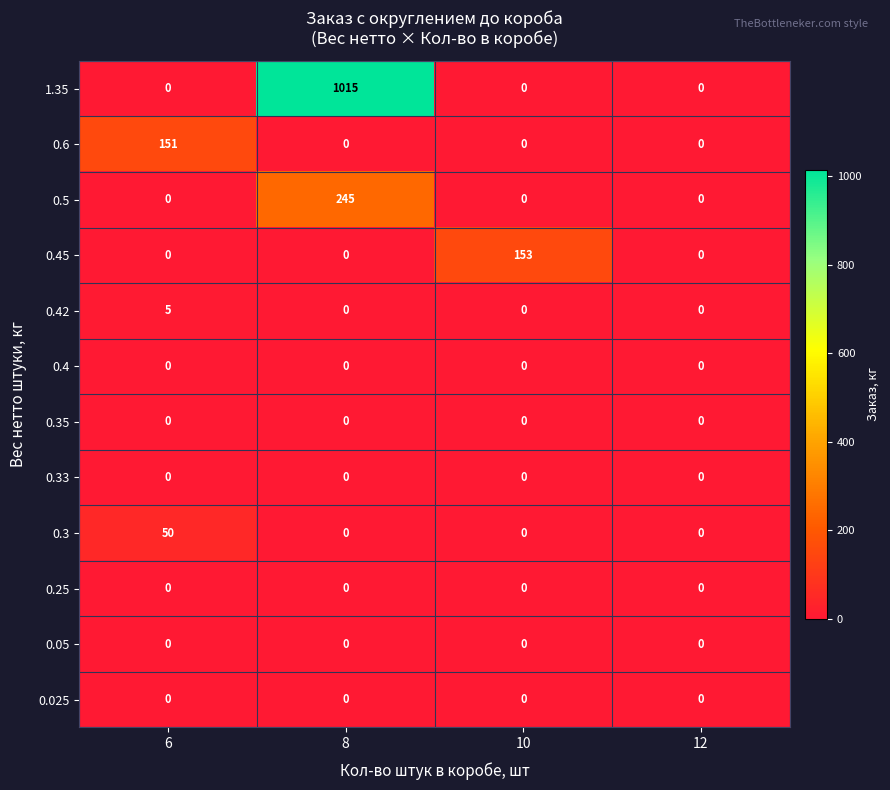

Which series changed the most between 6 and 10?

0.45